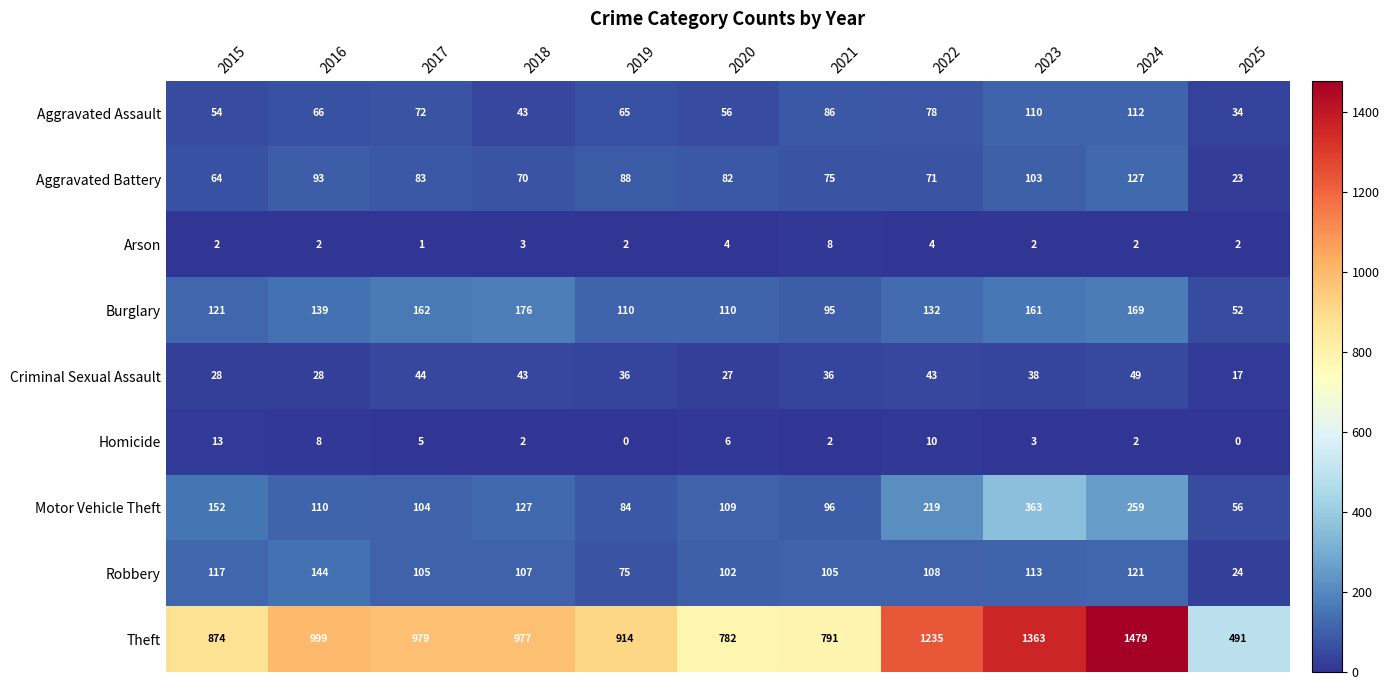

Where does the Homicide series first go above 3?

2015